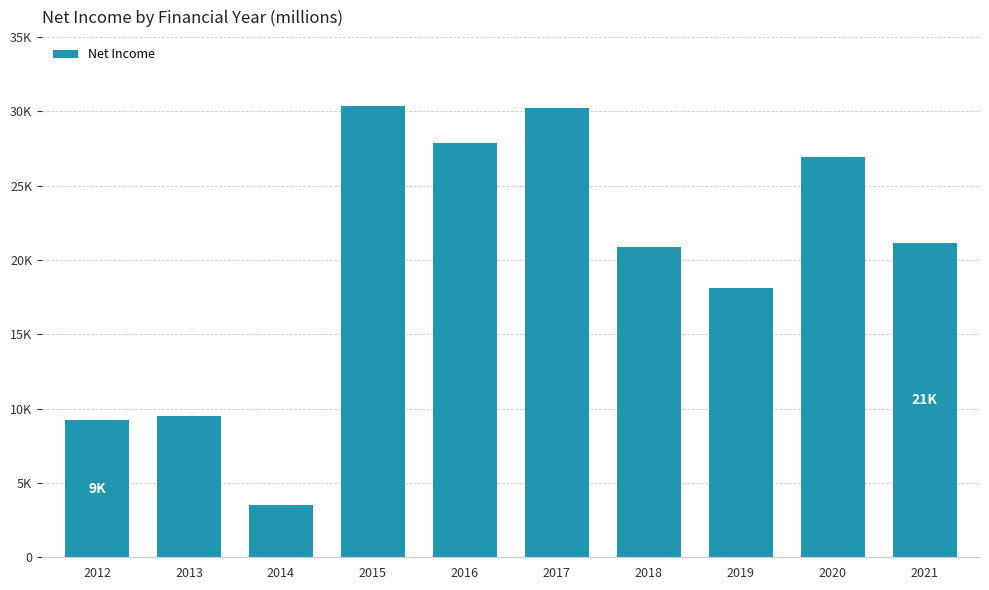

What is the average value?

19778.3